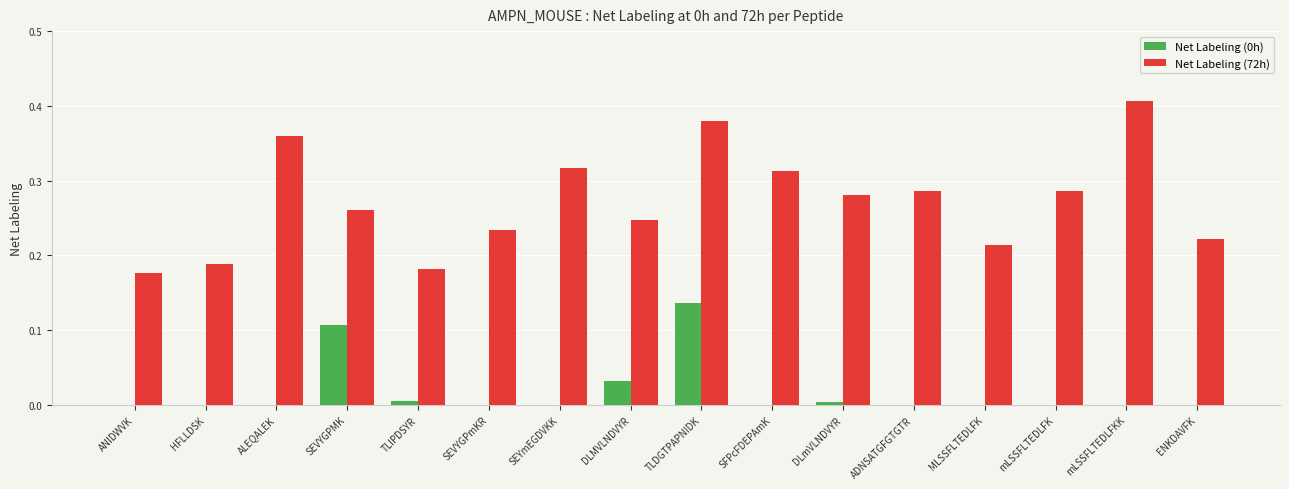

Is the value of Net Labeling (72h) at mLSSFLTEDLFK greater than the value of Net Labeling (0h) at HFLLDSK?

Yes